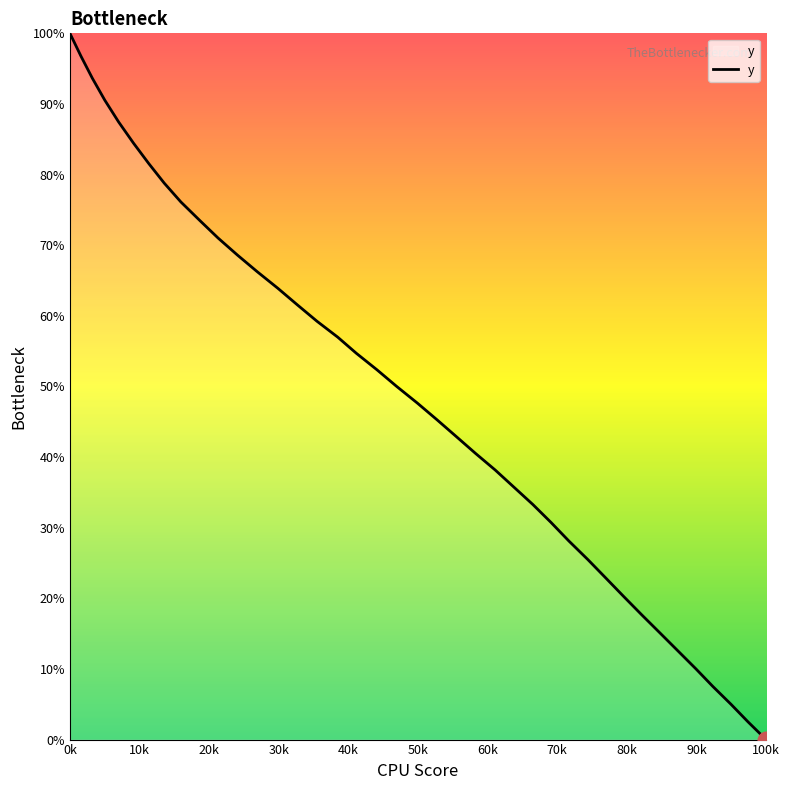

How many lines are shown in the chart?

1